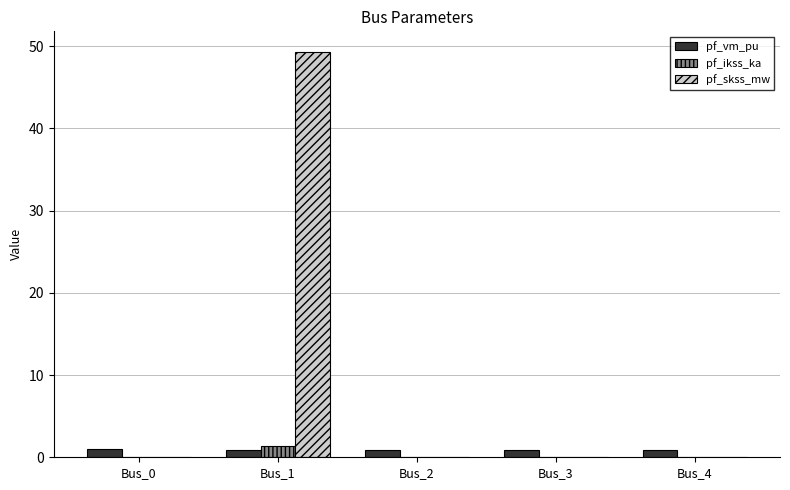

What are all the series names shown in the legend?

pf_vm_pu, pf_ikss_ka, pf_skss_mw